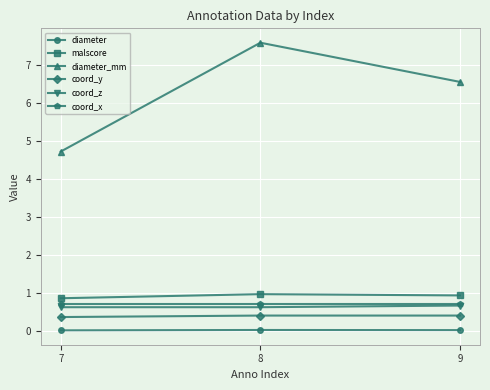

What is the minimum value for coord_y?

0.4